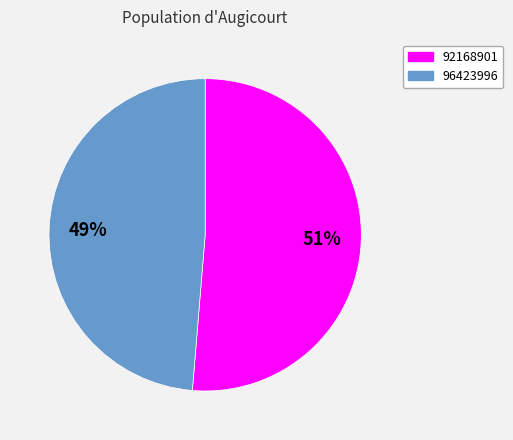

Rank the categories by value from lowest to highest.

96423996, 92168901